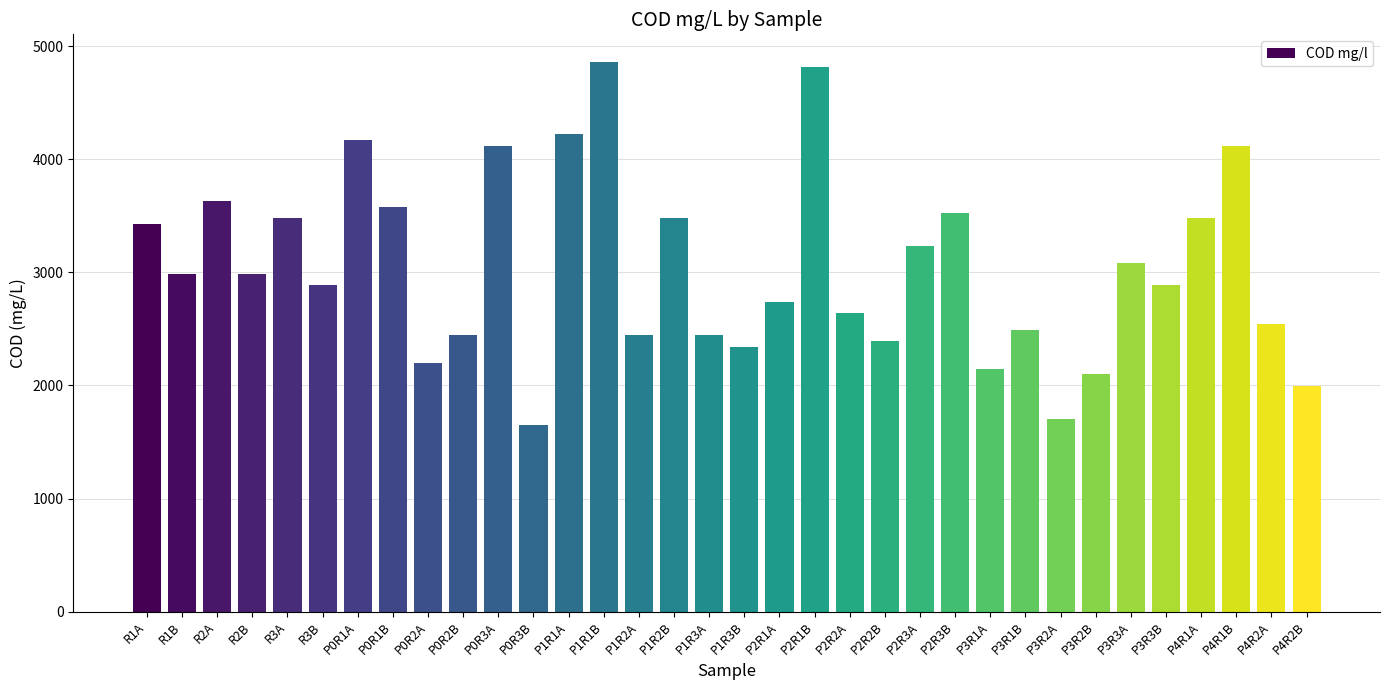

Where does the data first go above 2985?

R1A